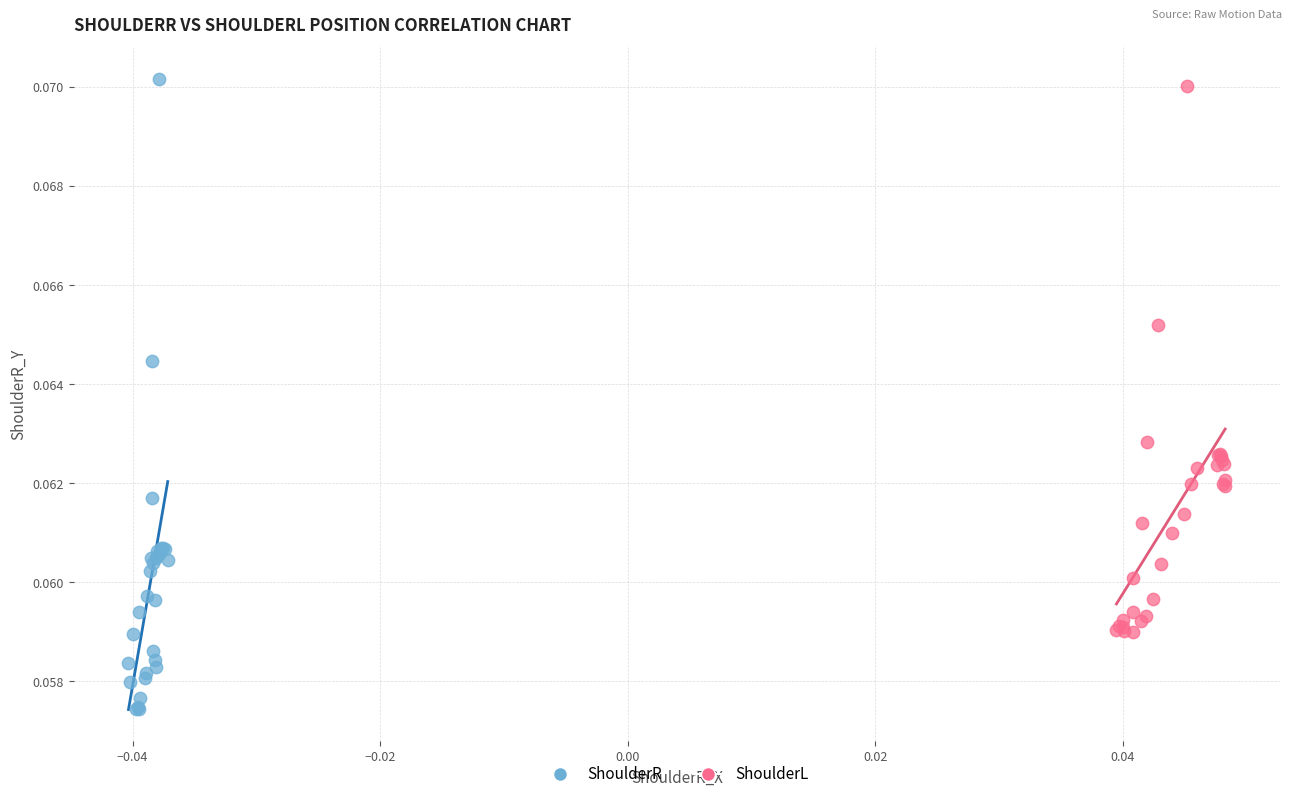

Which series has the widest spread of Y values?

ShoulderR